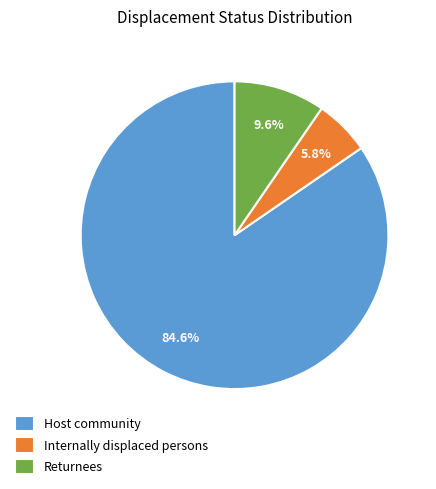

Count the number of slices in the pie.

3